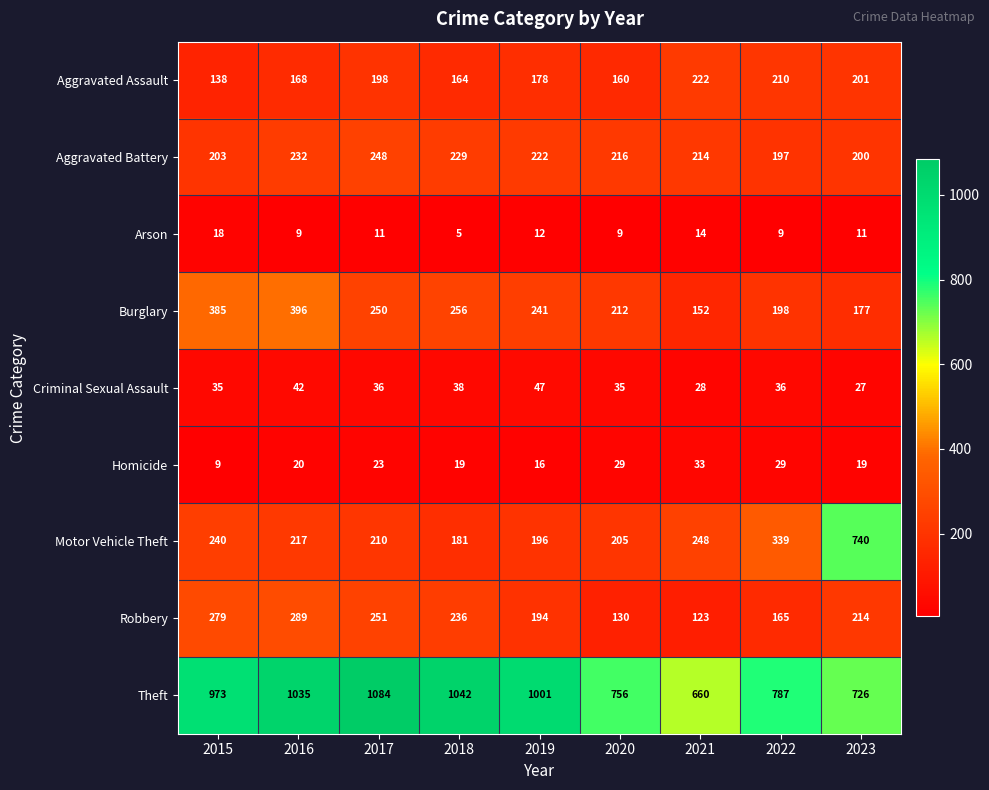

List the series in order of their peak value, highest first.

Theft, Motor Vehicle Theft, Burglary, Robbery, Aggravated Battery, Aggravated Assault, Criminal Sexual Assault, Homicide, Arson